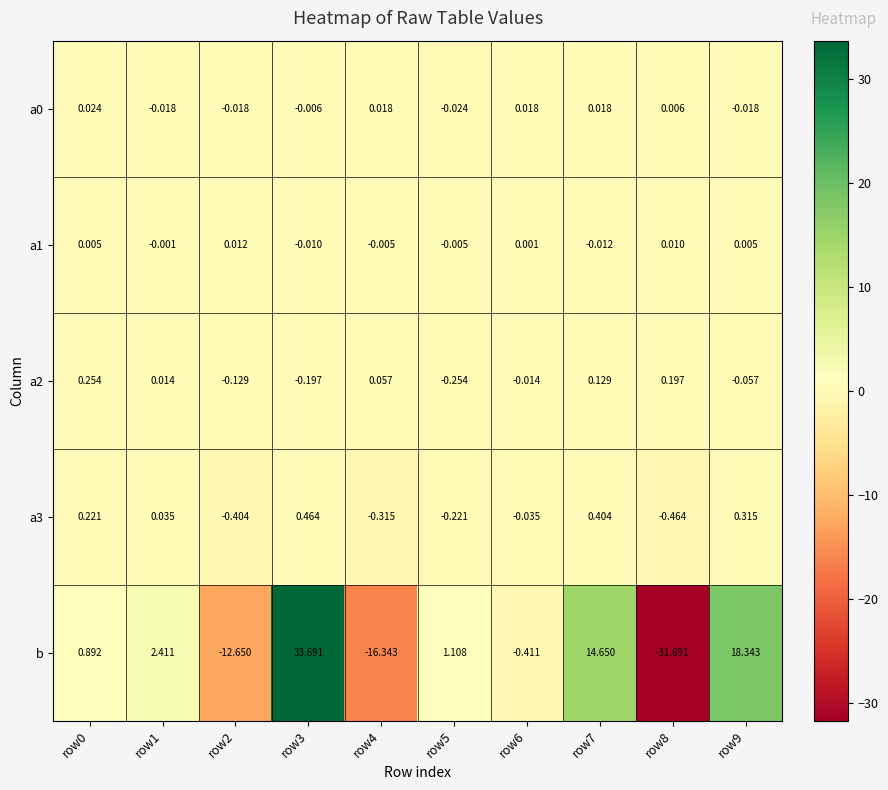

How many series are shown in this chart?

5